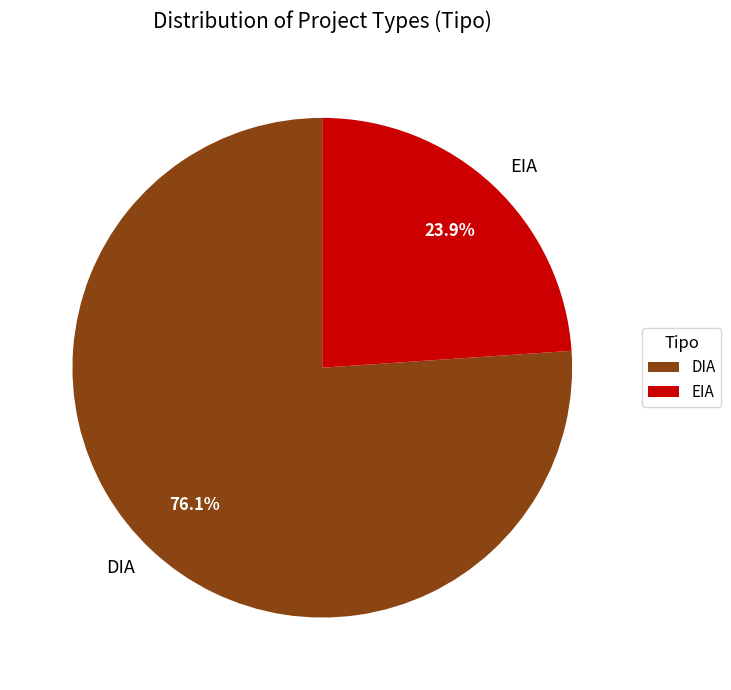

Approximately how many times larger is the value at DIA compared to EIA?

3.2